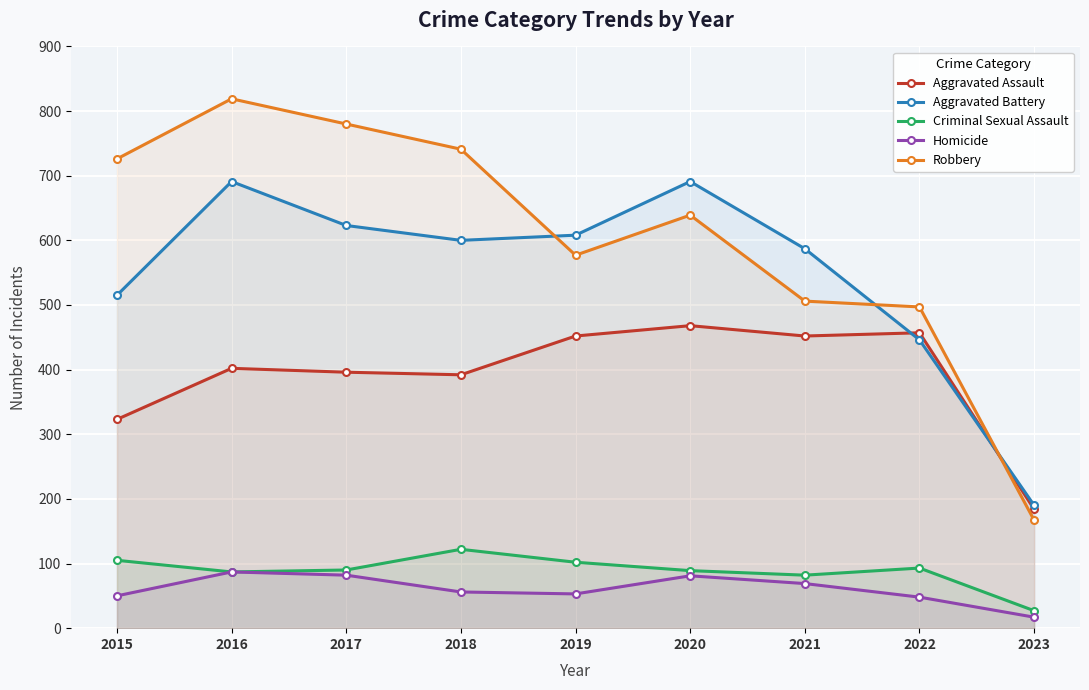

How many lines are shown in the chart?

5